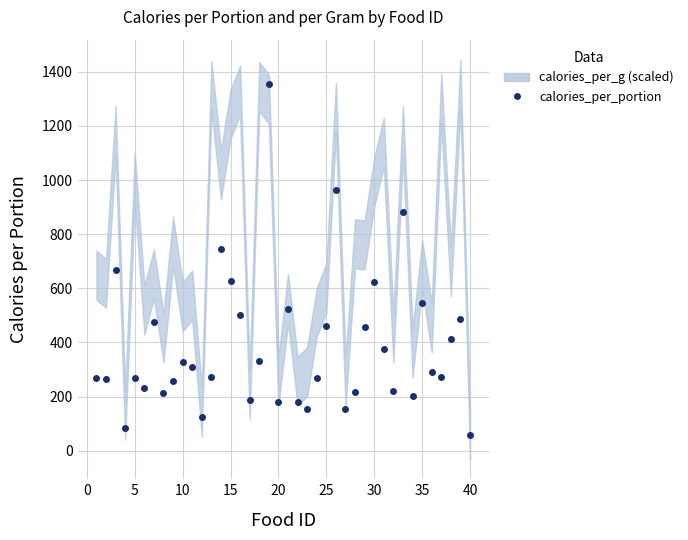

At which label is the value closest to 706?

5